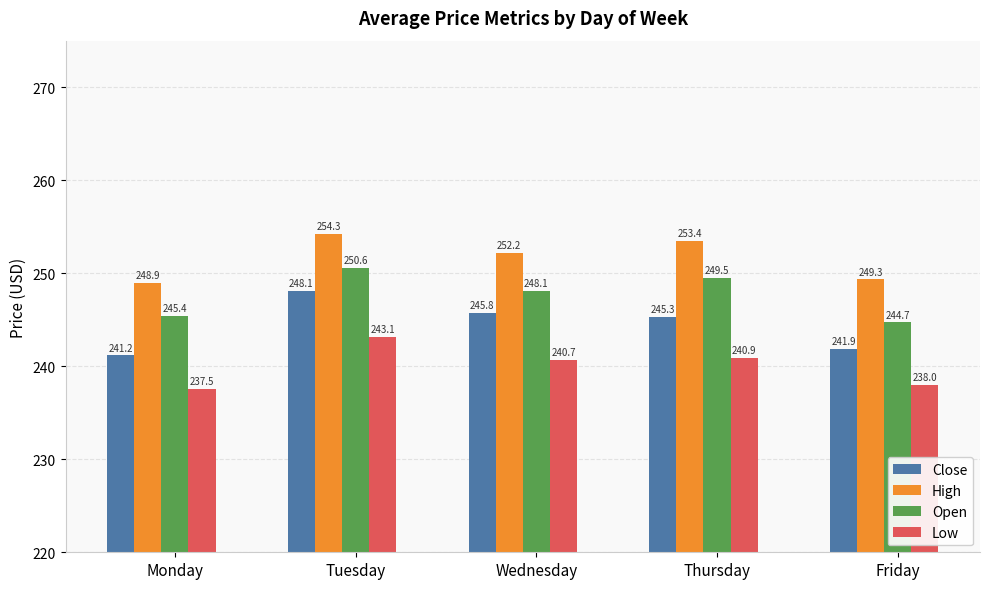

At which label does Open reach its peak?

Tuesday